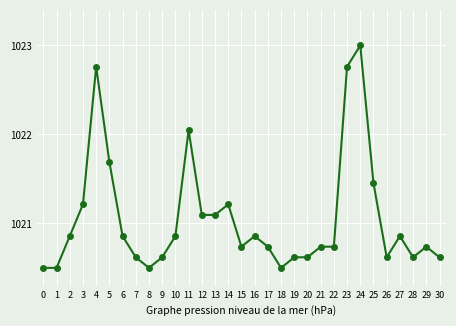

What is the greatest value displayed?

1023.0